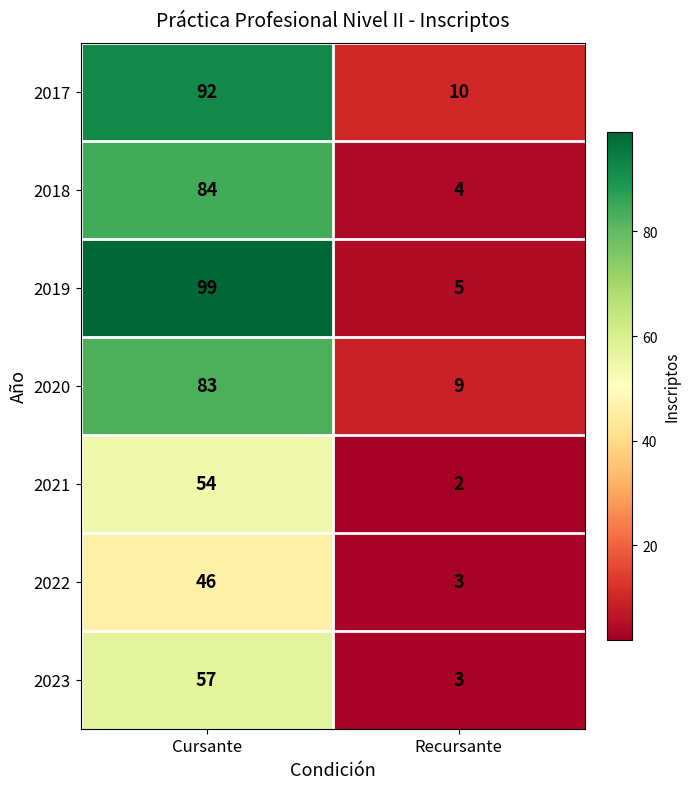

Which series changed the most between Cursante and Recursante?

2019